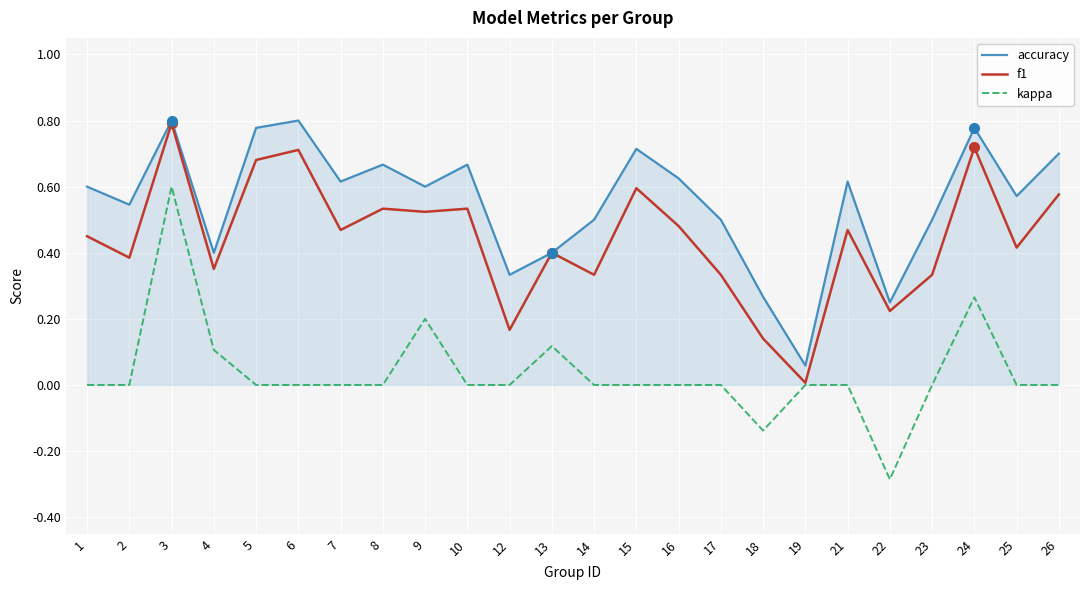

At which category is the sum across all series the highest?

3